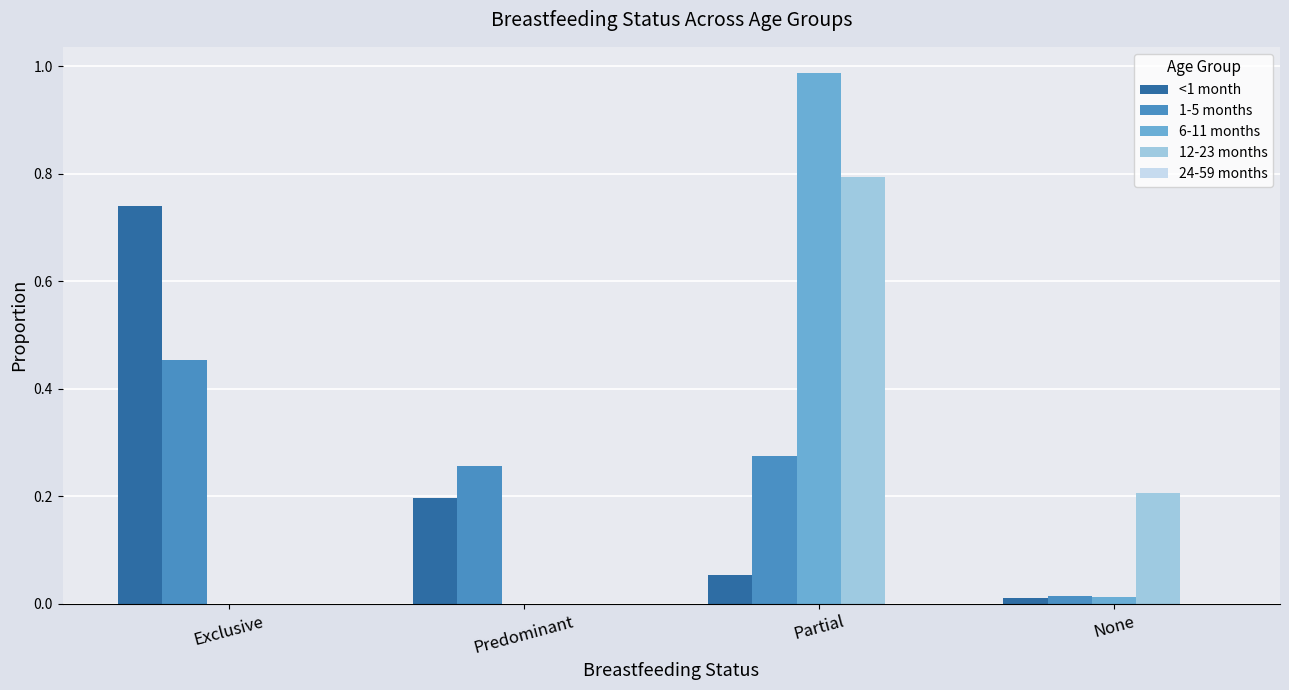

At which category is the sum across all series the highest?

Partial